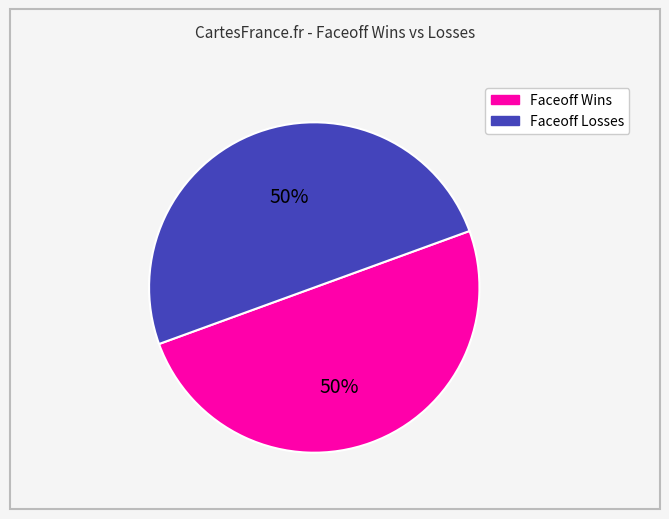

How many slices are in this pie chart?

2